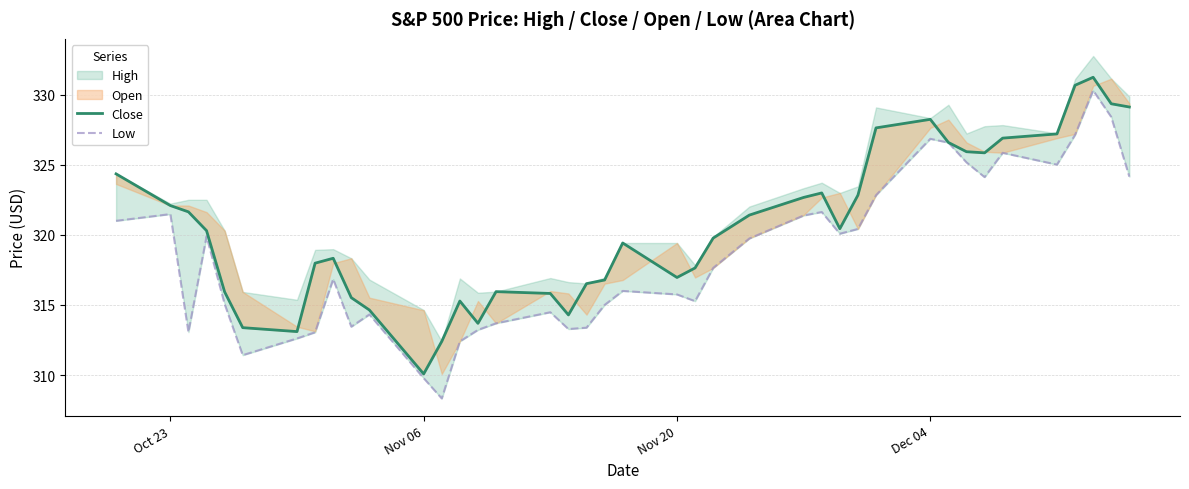

What is the maximum value for Close?

331.2